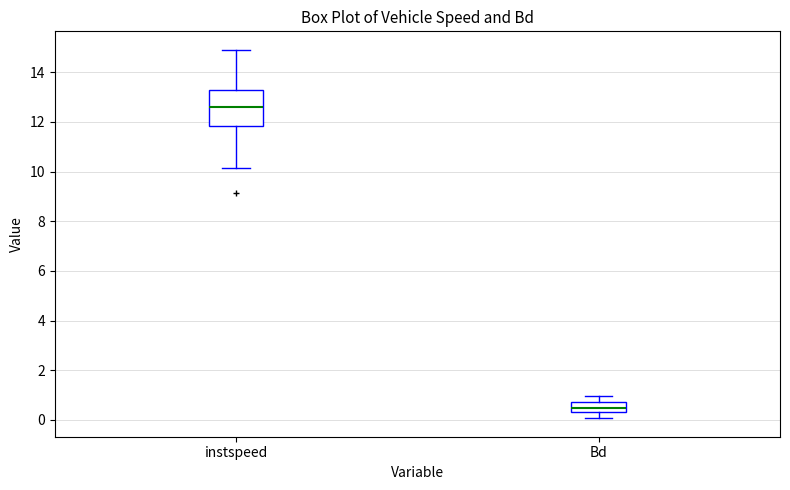

Reading left to right, read every box against the y-axis: the position of its median line, the range the box covers, and the ends of its whiskers. The values are not printed on the chart, so give them approximately, as read against the axis.

instspeed: median 12.6, box 11.8 to 13.2, whiskers 10.2 to 15.0
Bd: median 0.4 (inside the box), box 0.4 to 0.8, whiskers 0.0 to 1.0